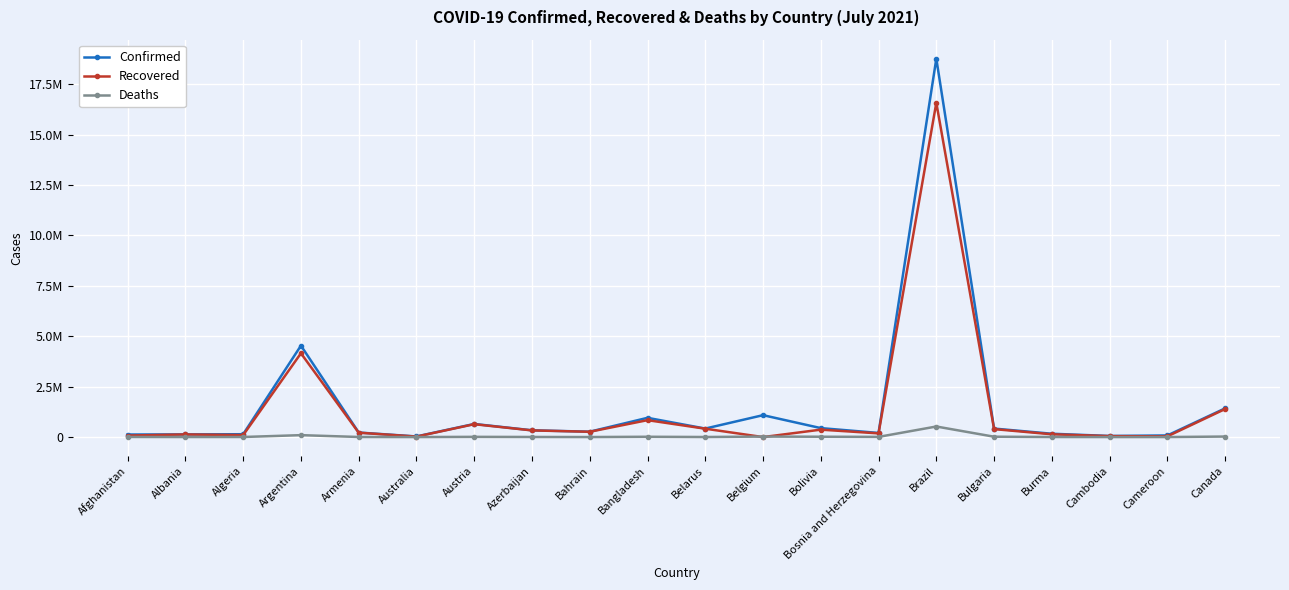

Reading left to right, list all the values displayed in this chart.

Confirmed: Afghanistan=125937	Albania=132535	Algeria=141471	Argentina=4535473	Armenia=225606	Australia=30803	Austria=650817	Azerbaijan=336417	Bahrain=266426	Bangladesh=954881	Belarus=421964	Belgium=1086508	Bolivia=444968	Bosnia and Herzegovina=205047	Brazil=18769808	Bulgaria=422053	Burma=165405	Cambodia=55187	Cameroon=80858	Canada=1424359
Recovered: Afghanistan=75314	Albania=130027	Algeria=98387	Argentina=4156006	Armenia=217198	Australia=23843	Austria=638378	Azerbaijan=330433	Bahrain=262814	Bangladesh=839082	Belarus=414948	Belgium=0	Bolivia=368327	Bosnia and Herzegovina=183663	Brazil=16582483	Bulgaria=395381	Burma=138715	Cambodia=47386	Cameroon=35261	Canada=1391882
Deaths: Afghanistan=5283	Albania=2456	Algeria=3755	Argentina=95904	Armenia=4527	Australia=910	Austria=10713	Azerbaijan=4978	Bahrain=1360	Bangladesh=15229	Belarus=3194	Belgium=25185	Bolivia=16951	Bosnia and Herzegovina=9667	Brazil=524417	Bulgaria=18084	Burma=3419	Cambodia=748	Cameroon=1324	Canada=26316